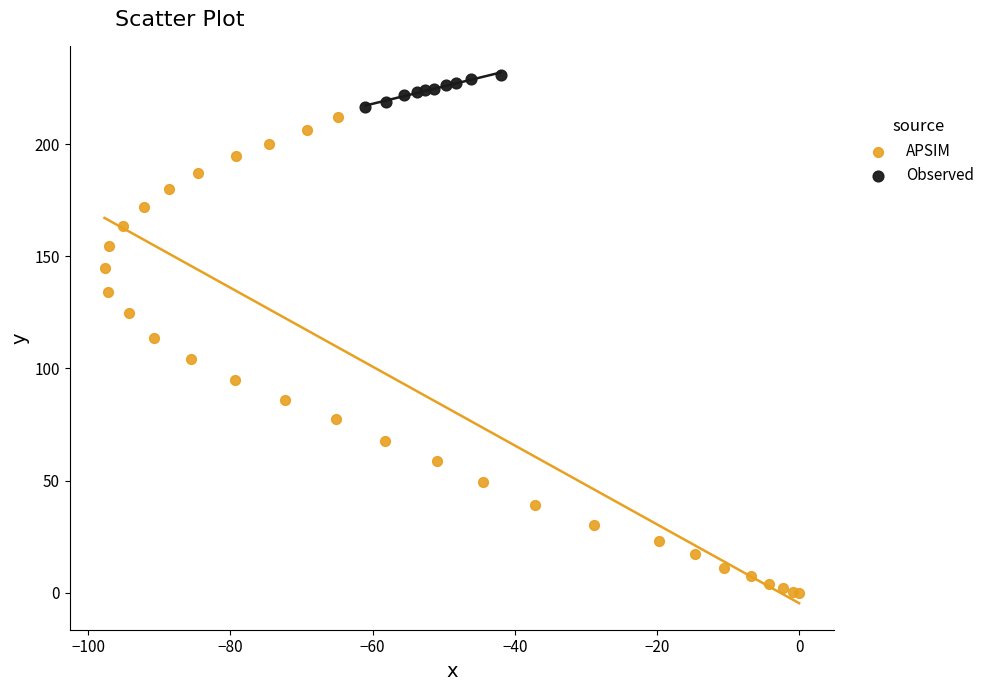

Which series reaches the maximum Y coordinate?

Observed